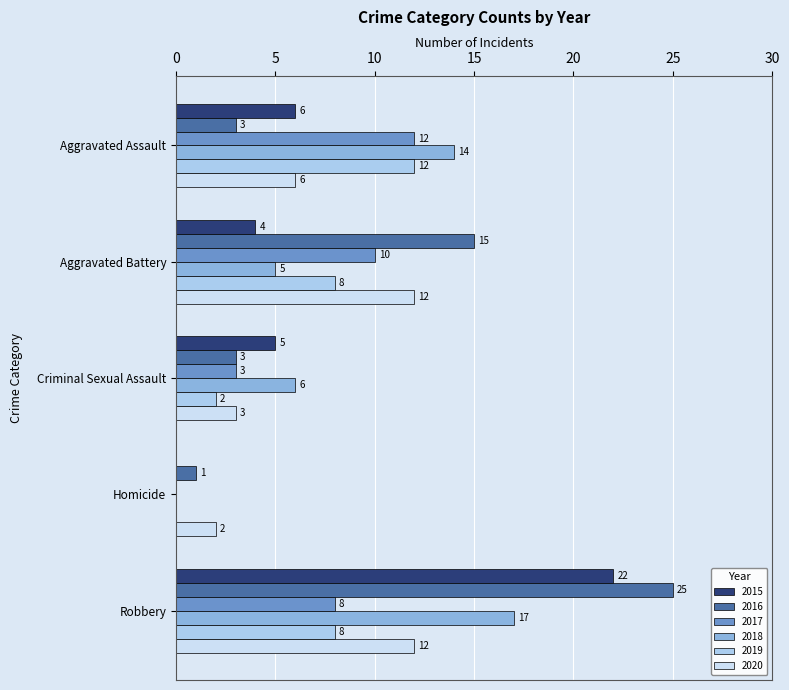

What is the spread (max minus min) of values at Homicide?

2